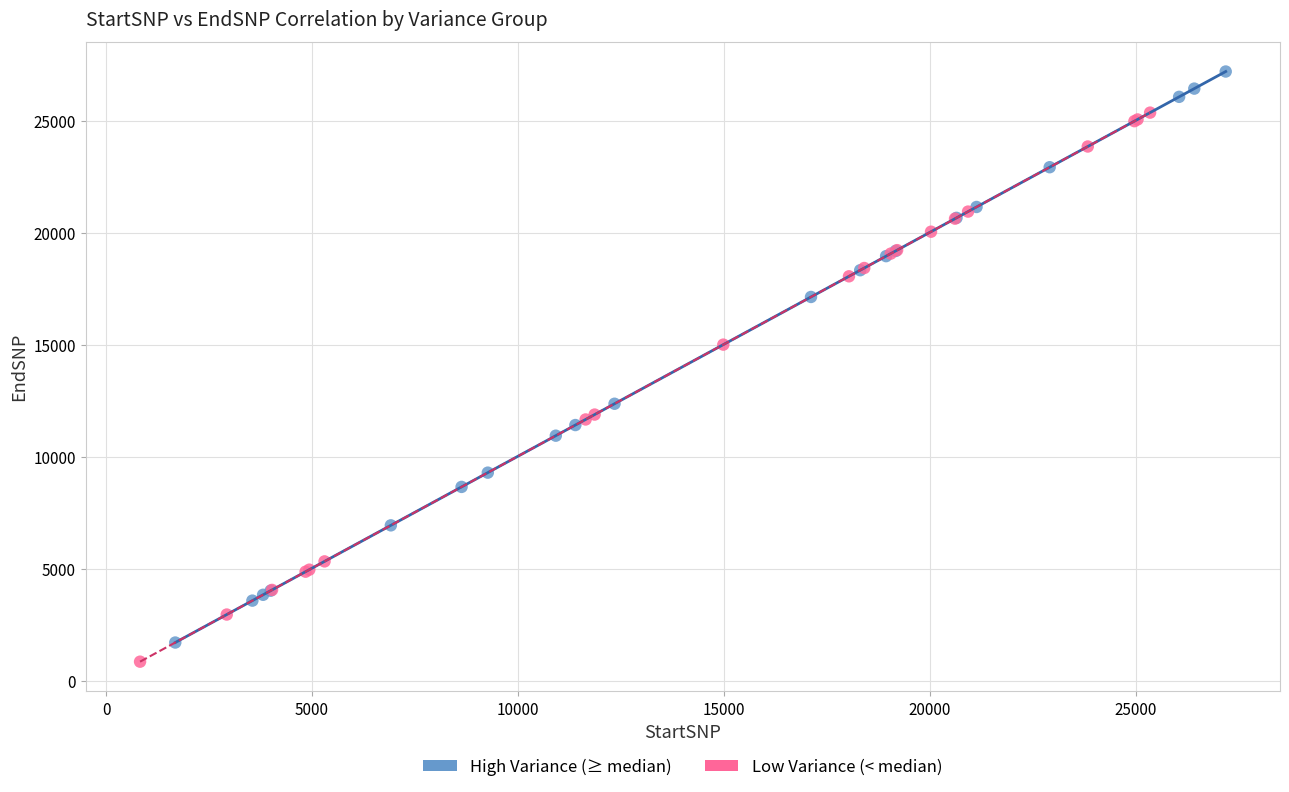

Which series reaches the maximum Y coordinate?

High Variance (≥ median)